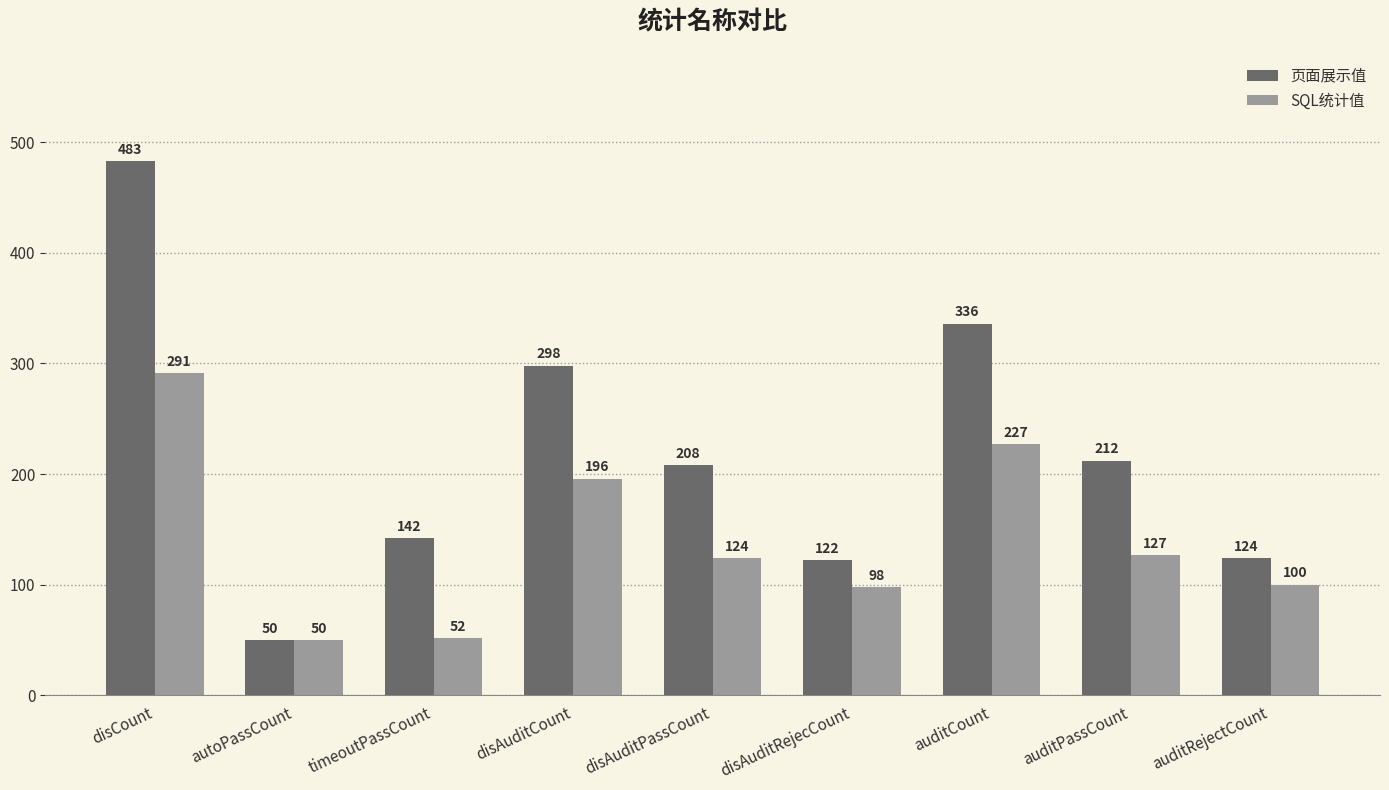

Reading left to right, extract all data points from this chart.

页面展示值: disCount=483	autoPassCount=50	timeoutPassCount=142	disAuditCount=298	disAuditPassCount=208	disAuditRejecCount=122	auditCount=336	auditPassCount=212	auditRejectCount=124
SQL统计值: disCount=291	autoPassCount=50	timeoutPassCount=52	disAuditCount=196	disAuditPassCount=124	disAuditRejecCount=98	auditCount=227	auditPassCount=127	auditRejectCount=100